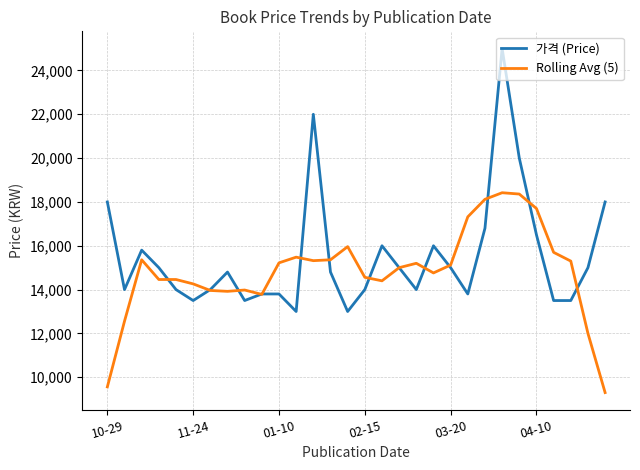

What is the maximum value for Rolling Avg (5)?

18420